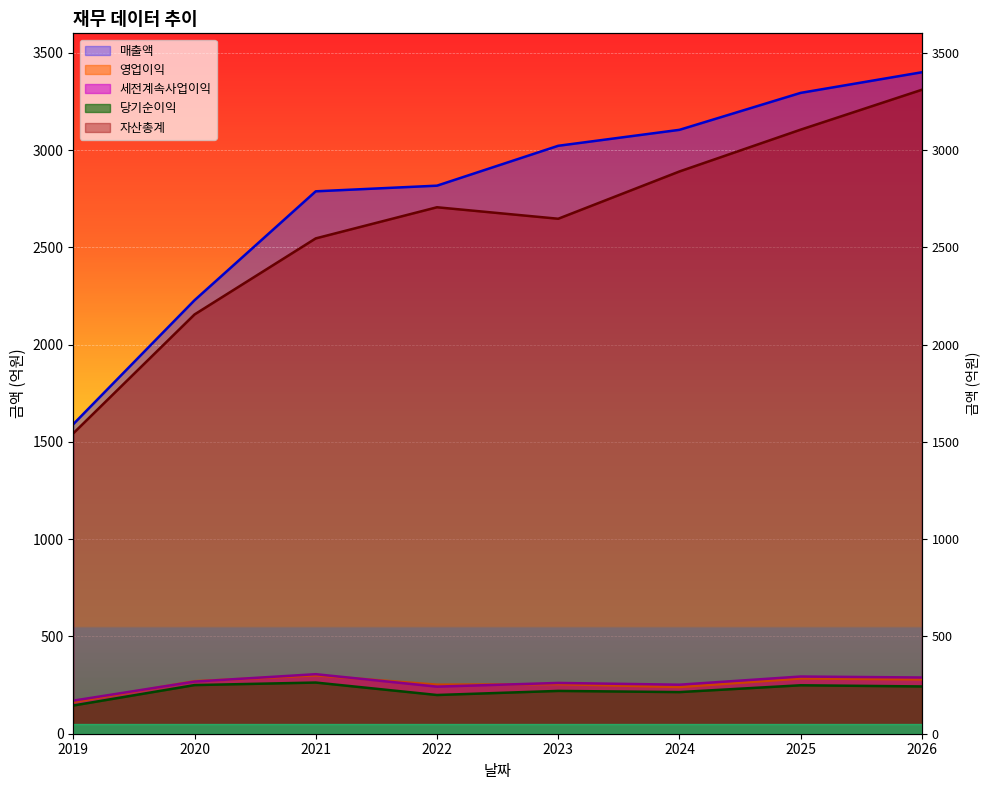

Reading left to right, transcribe all the data shown in this chart.

매출액: 2019=1591	2020=2228	2021=2788	2022=2817	2023=3022	2024=3104	2025=3294	2026=3400
영업이익: 2019=163	2020=270	2021=300	2022=252	2023=255	2024=240	2025=284	2026=279
세전계속사업이익: 2019=170	2020=268	2021=306	2022=242	2023=261	2024=252	2025=294	2026=289
당기순이익: 2019=145	2020=250	2021=263	2022=199	2023=220	2024=214	2025=249	2026=243
자산총계: 2019=1544	2020=2155	2021=2546	2022=2706	2023=2647	2024=2890	2025=3105	2026=3310